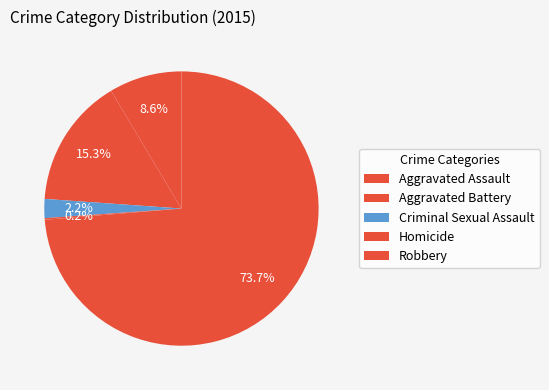

What is the smallest slice in the pie chart?

Homicide